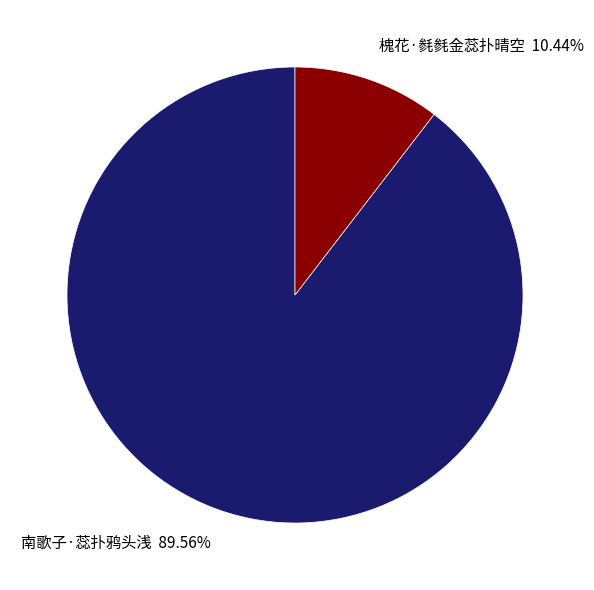

Between 槐花·毵毵金蕊扑晴空 and 南歌子·蕊扑鸦头浅, which is larger?

南歌子·蕊扑鸦头浅